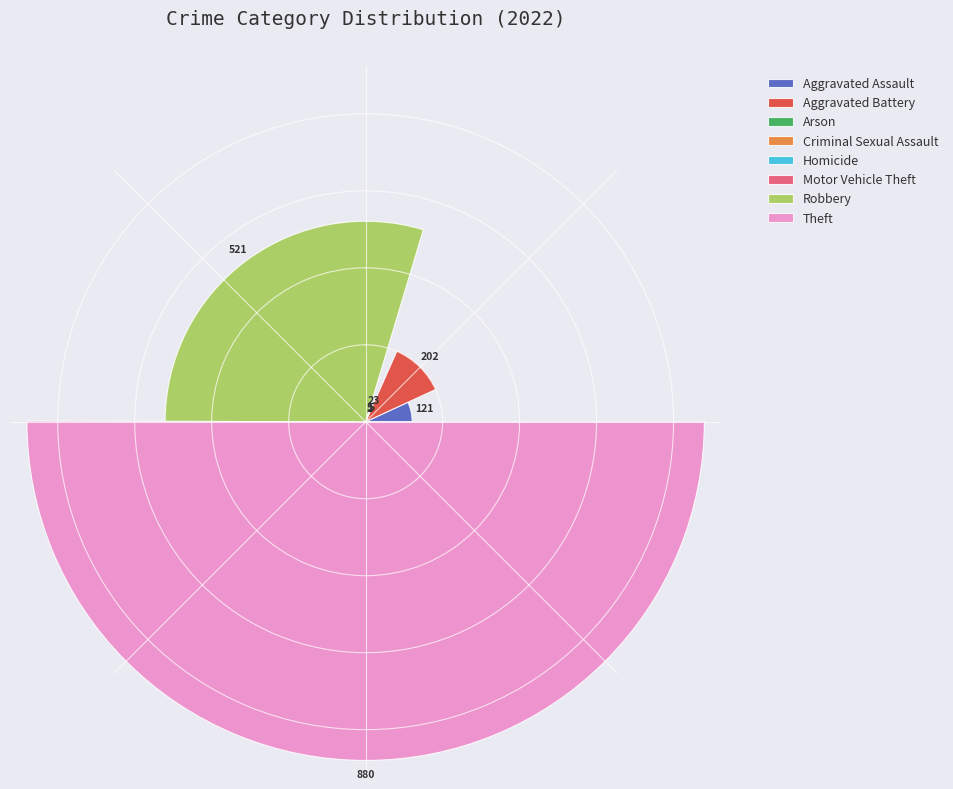

Combined, do Aggravated Battery and Burglary account for over 50%?

No